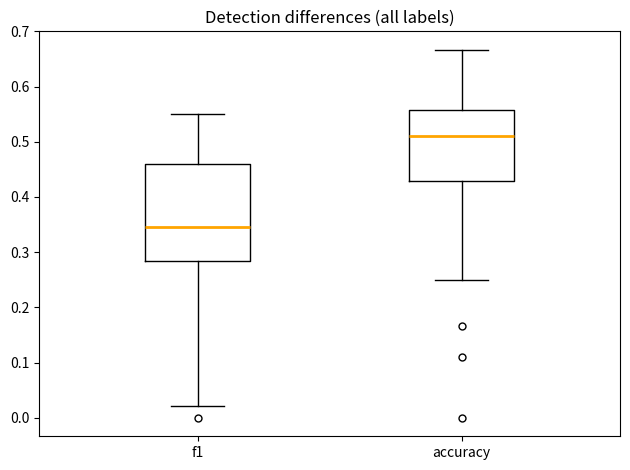

Reading left to right, transcribe this box plot: for each box, give where its median line is, the range the box spans, and where its two whiskers end, as read against the y-axis. The values are not printed on the chart, so give them approximately, as read against the axis.

f1: median 0.35, box 0.28 to 0.46, whiskers 0.02 to 0.55
accuracy: median 0.51, box 0.43 to 0.56, whiskers 0.25 to 0.67